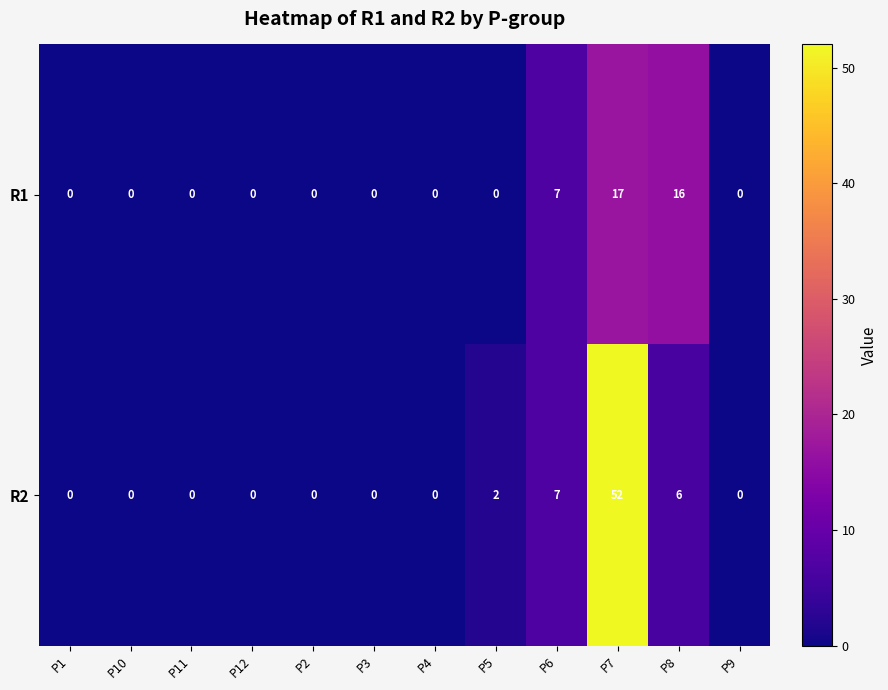

Which series changed the most between P4 and P8?

R1